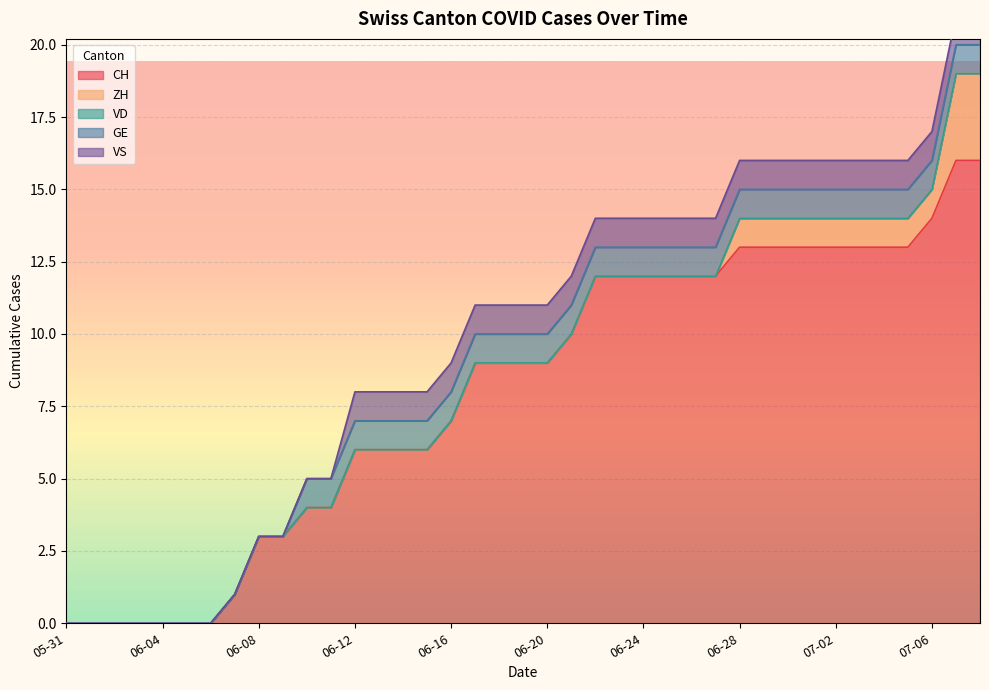

What is the difference between the highest and lowest values at 2020-06-22?

12